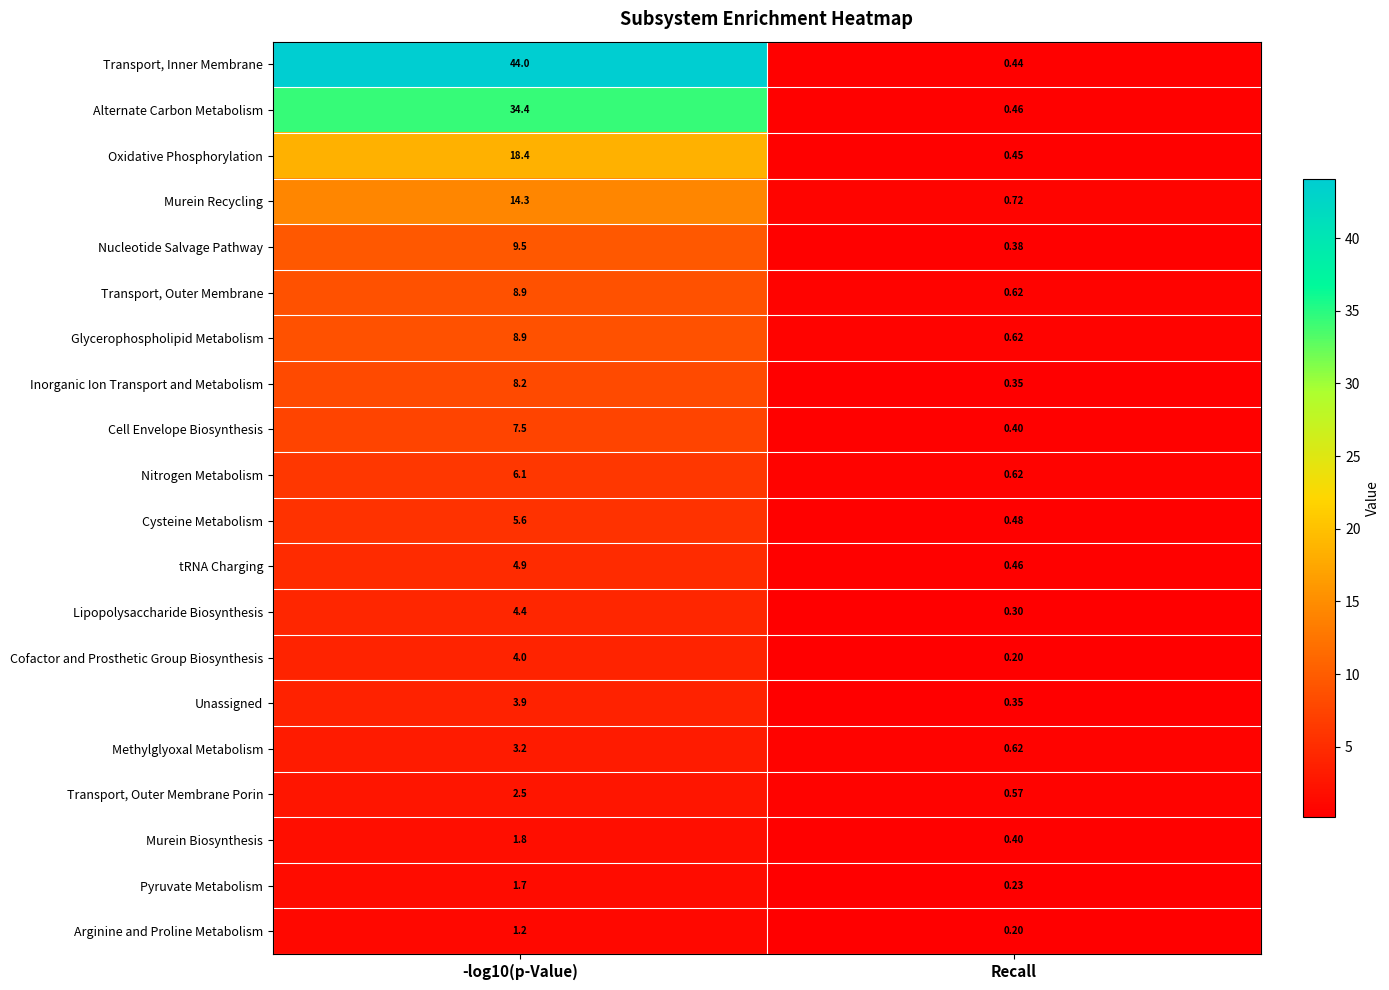

Which series has the largest range (max minus min)?

Transport, Inner Membrane